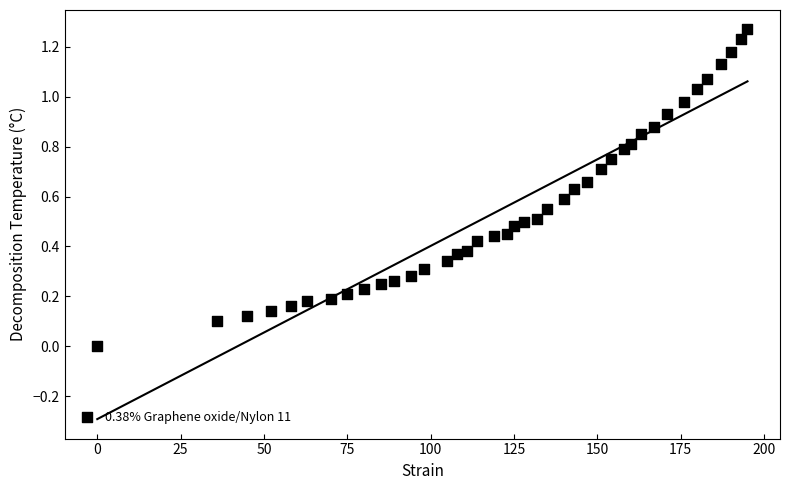

What is the range of X values (max minus min)?

195.0